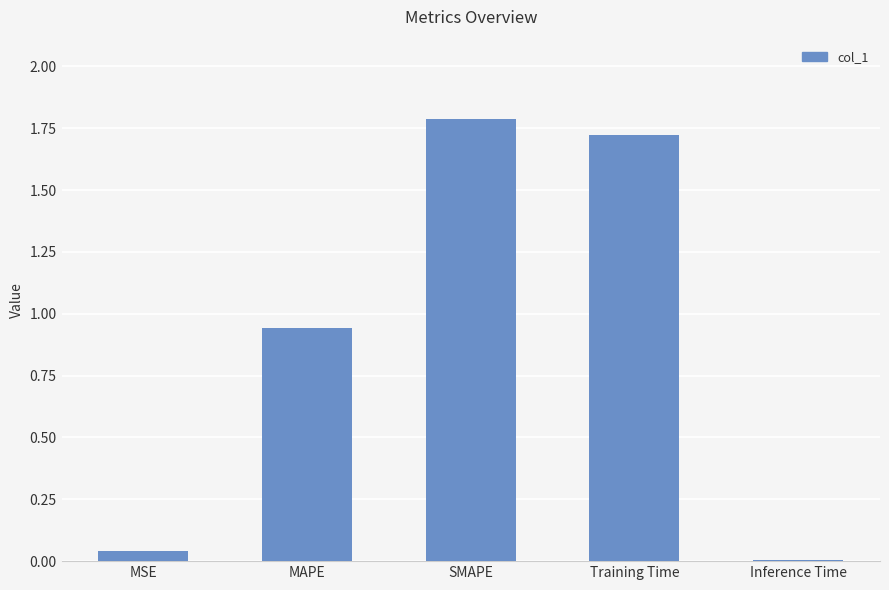

What is the greatest value displayed?

1.8